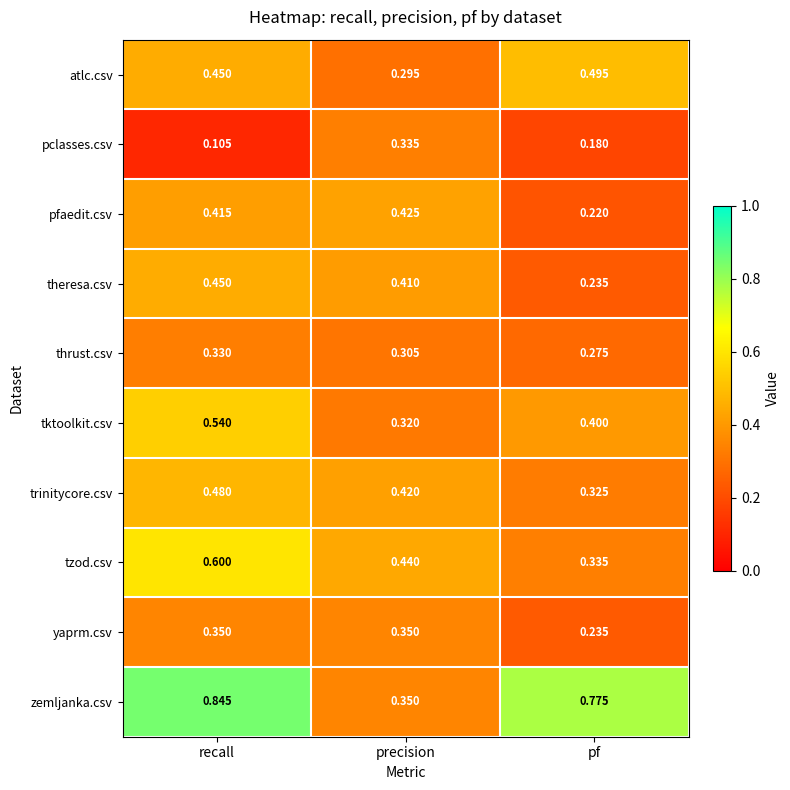

List the series in order of their peak value, lowest first.

thrust.csv, pclasses.csv, yaprm.csv, pfaedit.csv, theresa.csv, trinitycore.csv, atlc.csv, tktoolkit.csv, tzod.csv, zemljanka.csv